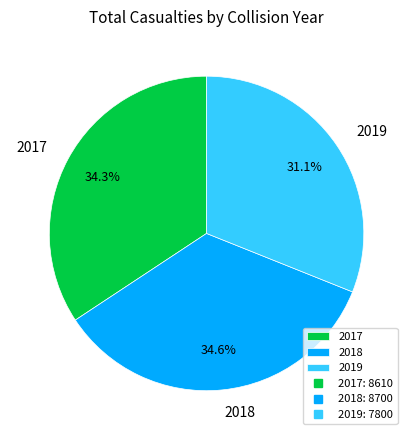

Which slice is the smallest?

2019